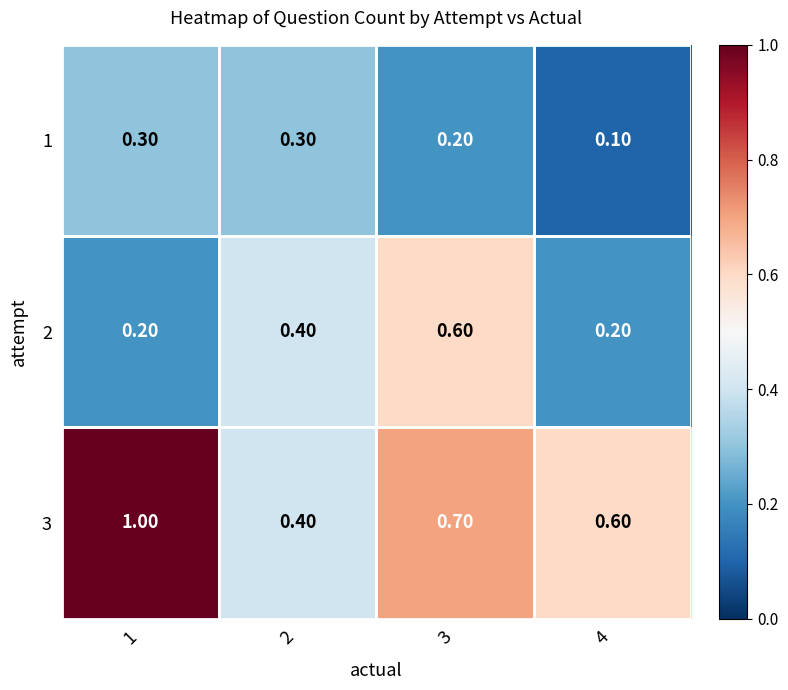

What is the difference between the 3 values at 3 and 1?

0.3